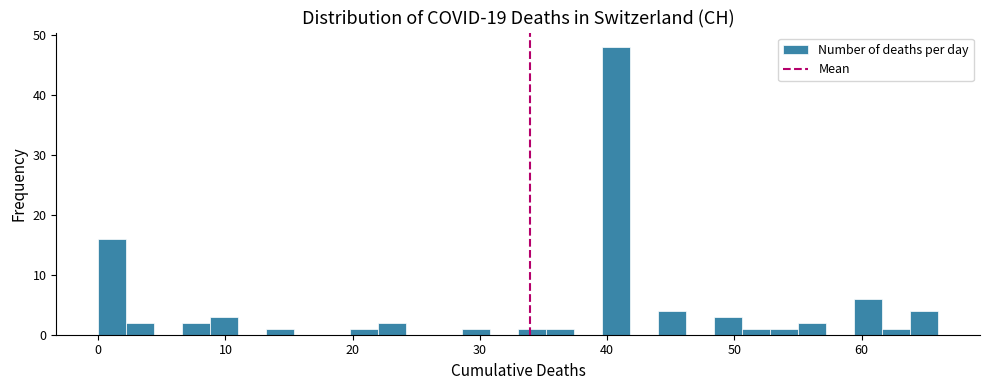

Around what value on the x-axis is the tallest bar? Give the approximate position of its centre, as read against the axis.

41